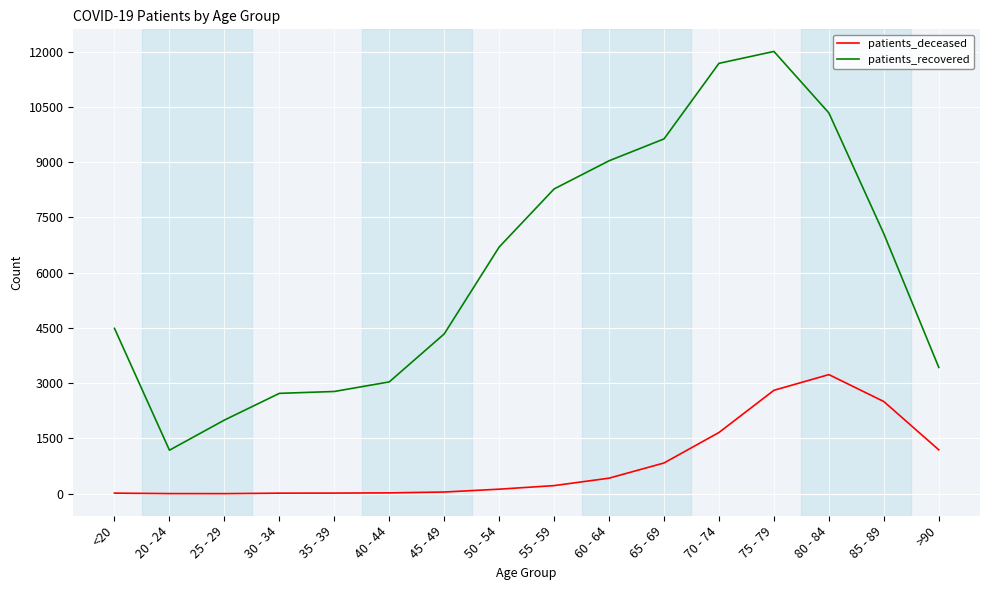

The patients_recovered series shows 2000 at 25 - 29. True or false?

True